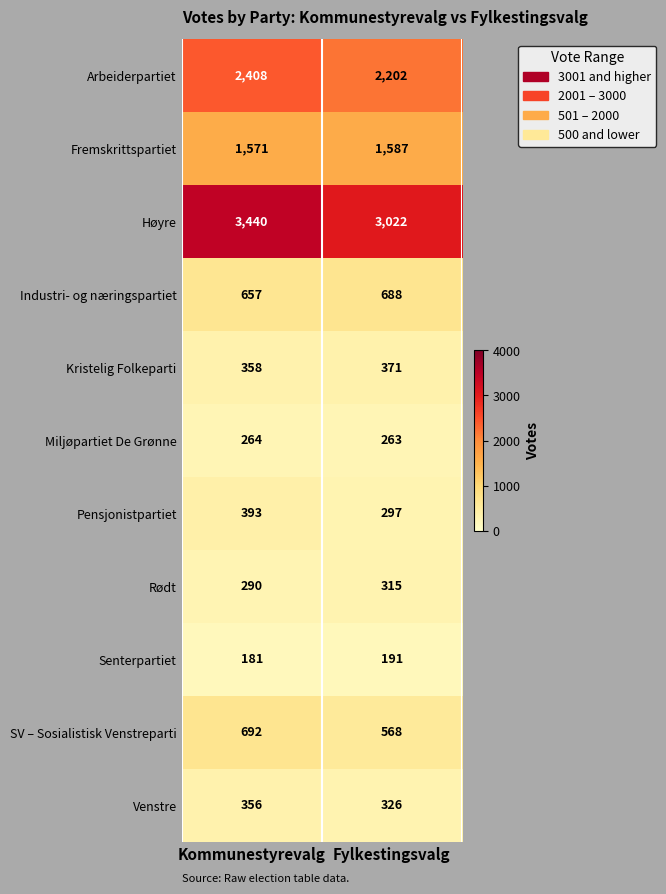

Reading right to left, what are all the values shown in this chart?

Arbeiderpartiet: Fylkestingsvalg=2202	Kommunestyrevalg=2408
Fremskrittspartiet: Fylkestingsvalg=1587	Kommunestyrevalg=1571
Høyre: Fylkestingsvalg=3022	Kommunestyrevalg=3440
Industri- og næringspartiet: Fylkestingsvalg=688	Kommunestyrevalg=657
Kristelig Folkeparti: Fylkestingsvalg=371	Kommunestyrevalg=358
Miljøpartiet De Grønne: Fylkestingsvalg=263	Kommunestyrevalg=264
Pensjonistpartiet: Fylkestingsvalg=297	Kommunestyrevalg=393
Rødt: Fylkestingsvalg=315	Kommunestyrevalg=290
Senterpartiet: Fylkestingsvalg=191	Kommunestyrevalg=181
SV – Sosialistisk Venstreparti: Fylkestingsvalg=568	Kommunestyrevalg=692
Venstre: Fylkestingsvalg=326	Kommunestyrevalg=356